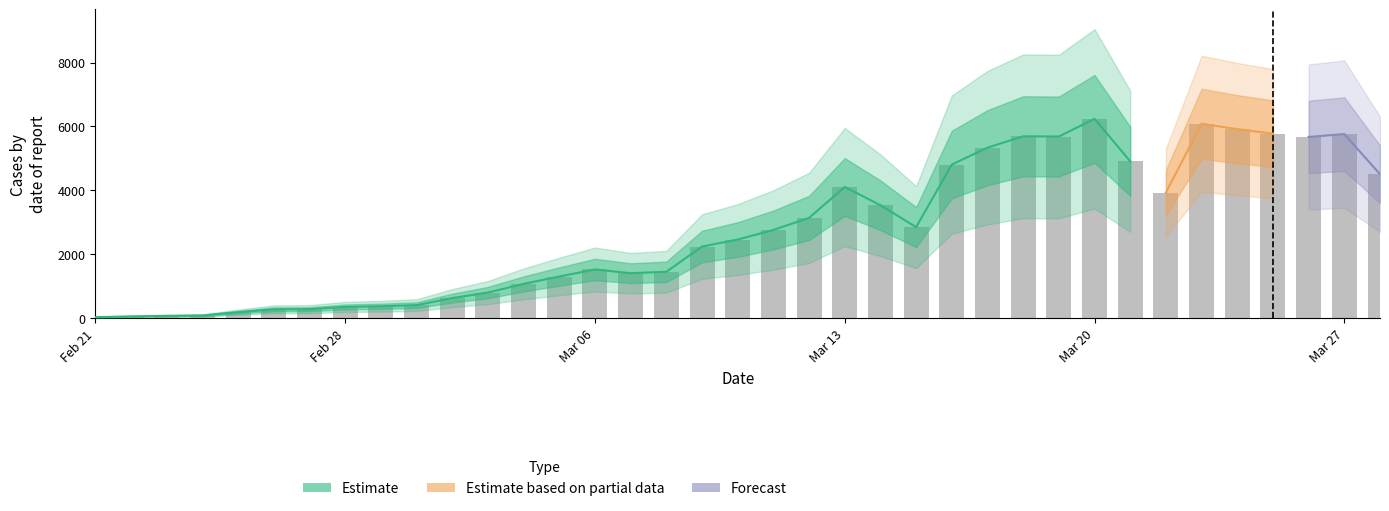

Where does the data first go above 2462?

11/03/2020